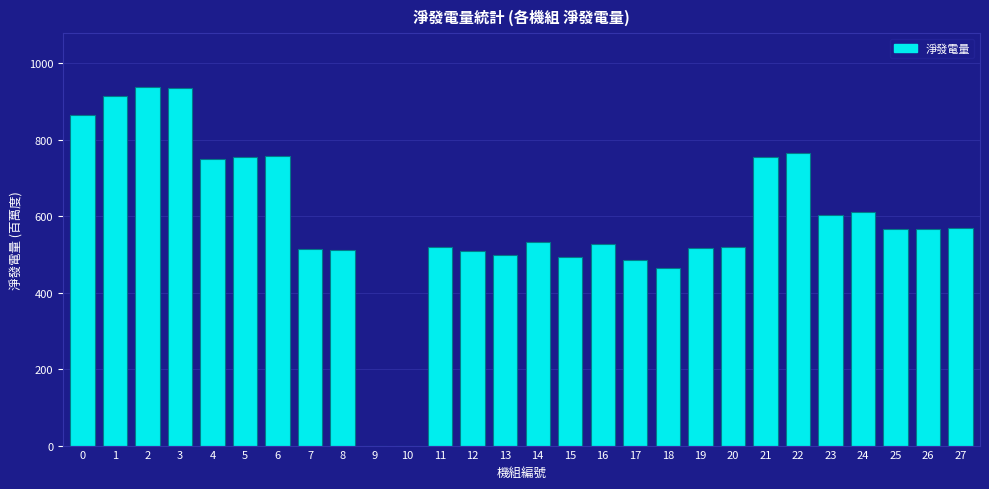

What is the ratio of the value at 1 to the value at 19?

1.8